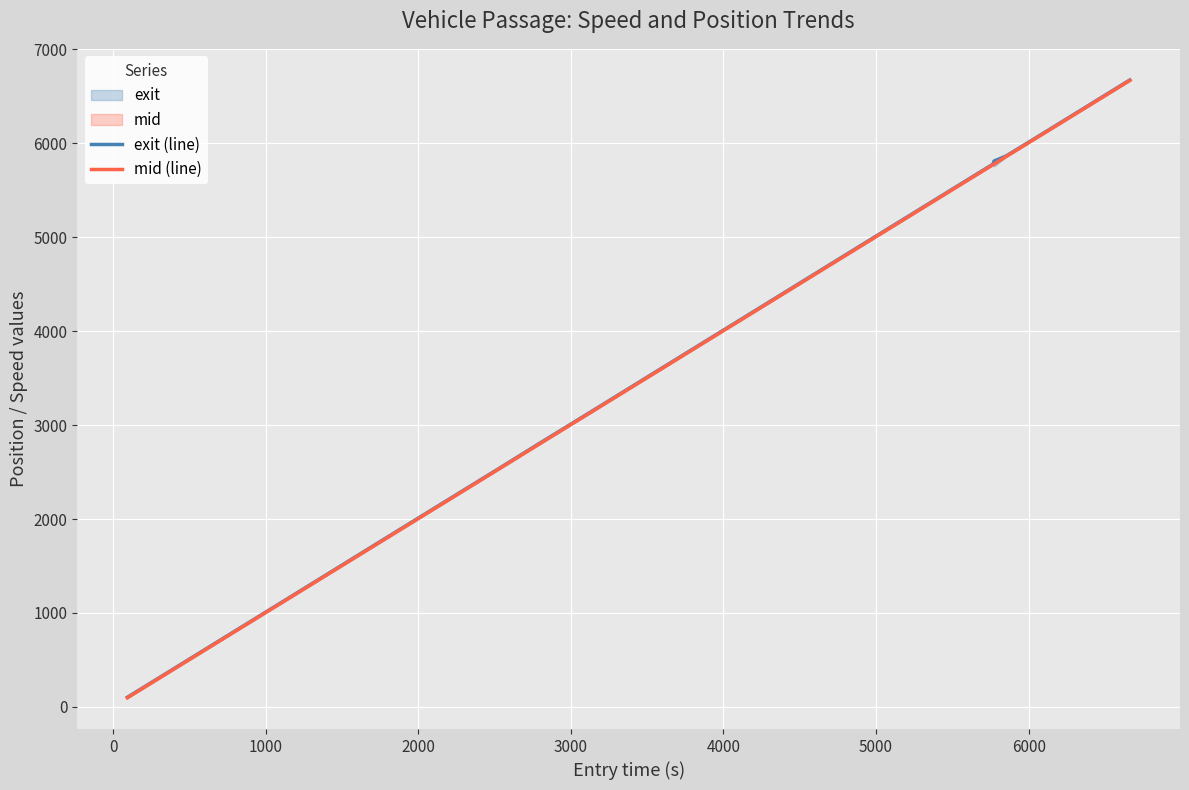

What is the difference between the maximum and second lowest values in the mid (line) series?

5489.1